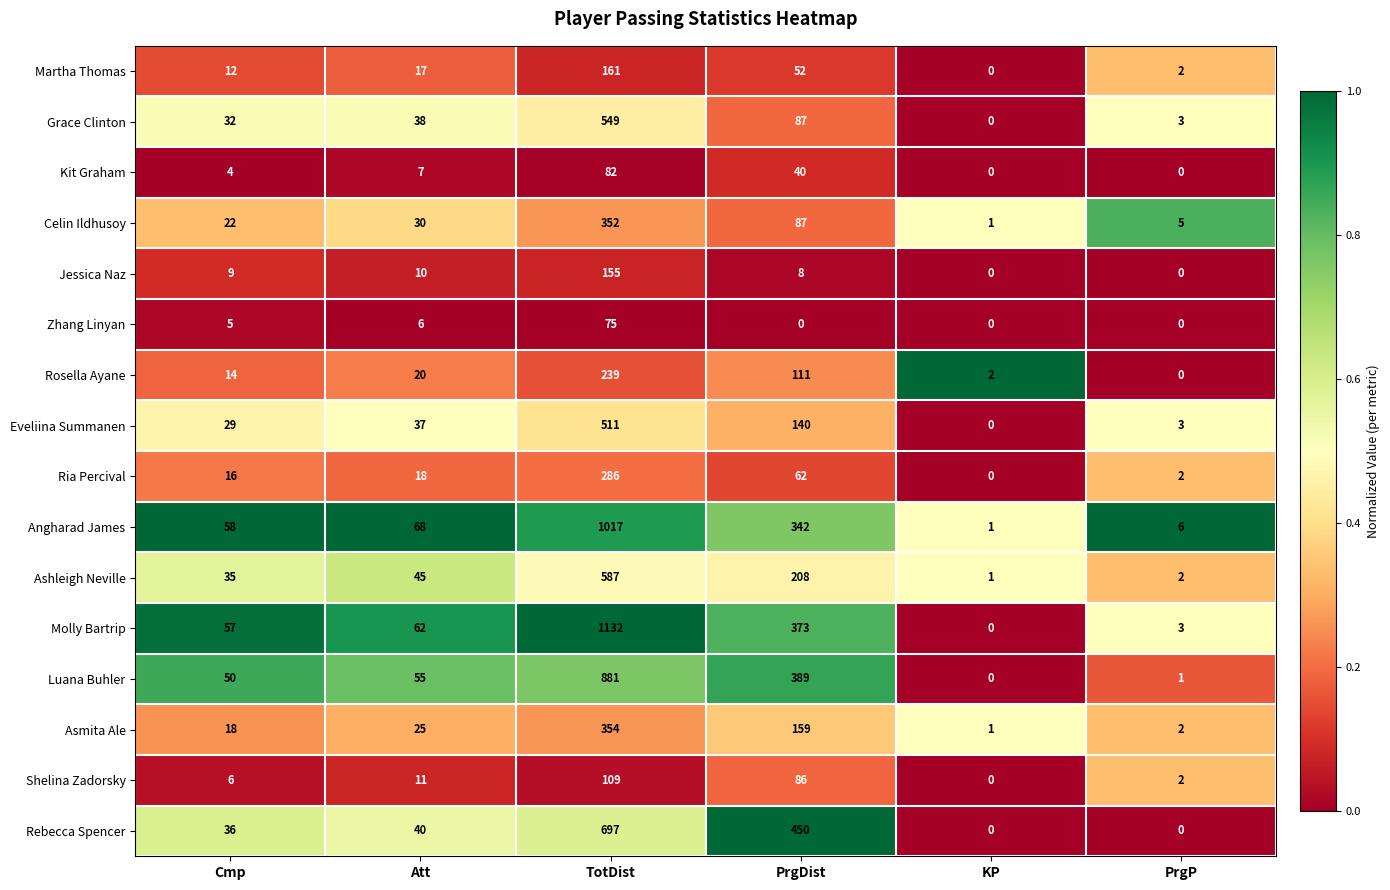

What is the greatest value displayed?

1132